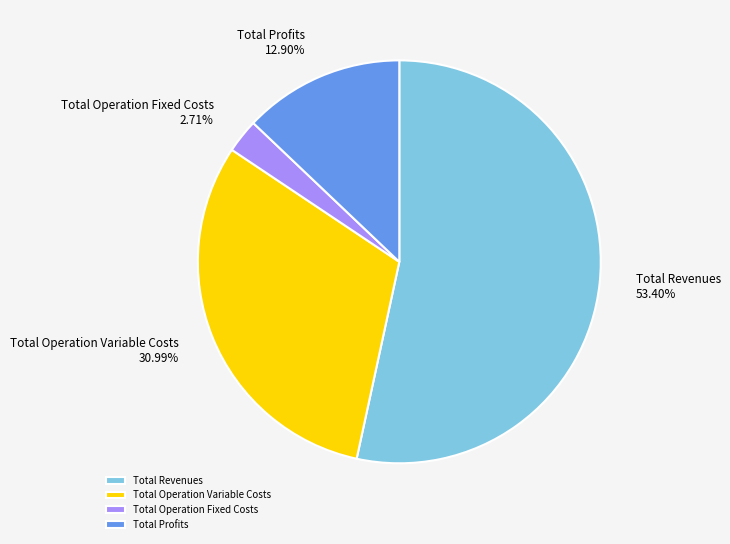

Is it true that Total Revenues is 53% of the pie?

True